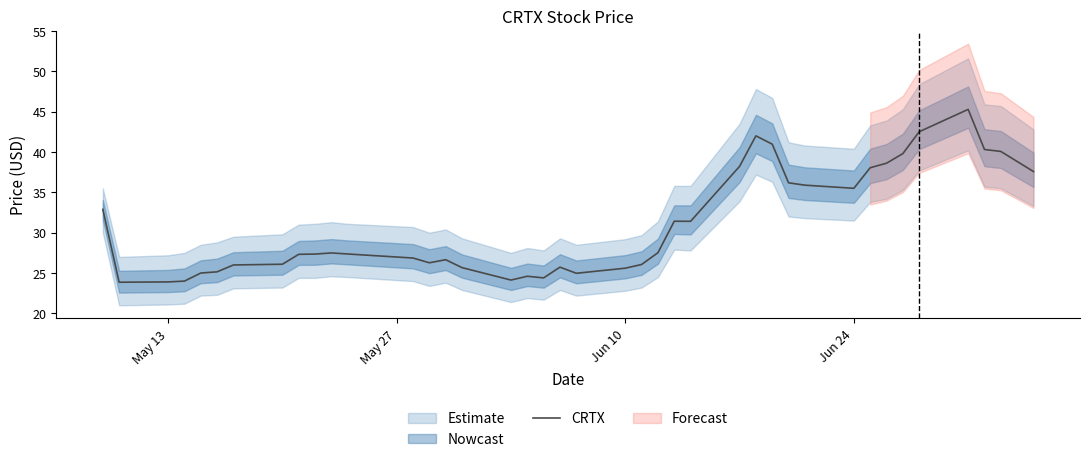

How many points are higher than both their immediate neighbors (excluding endpoints)?

7